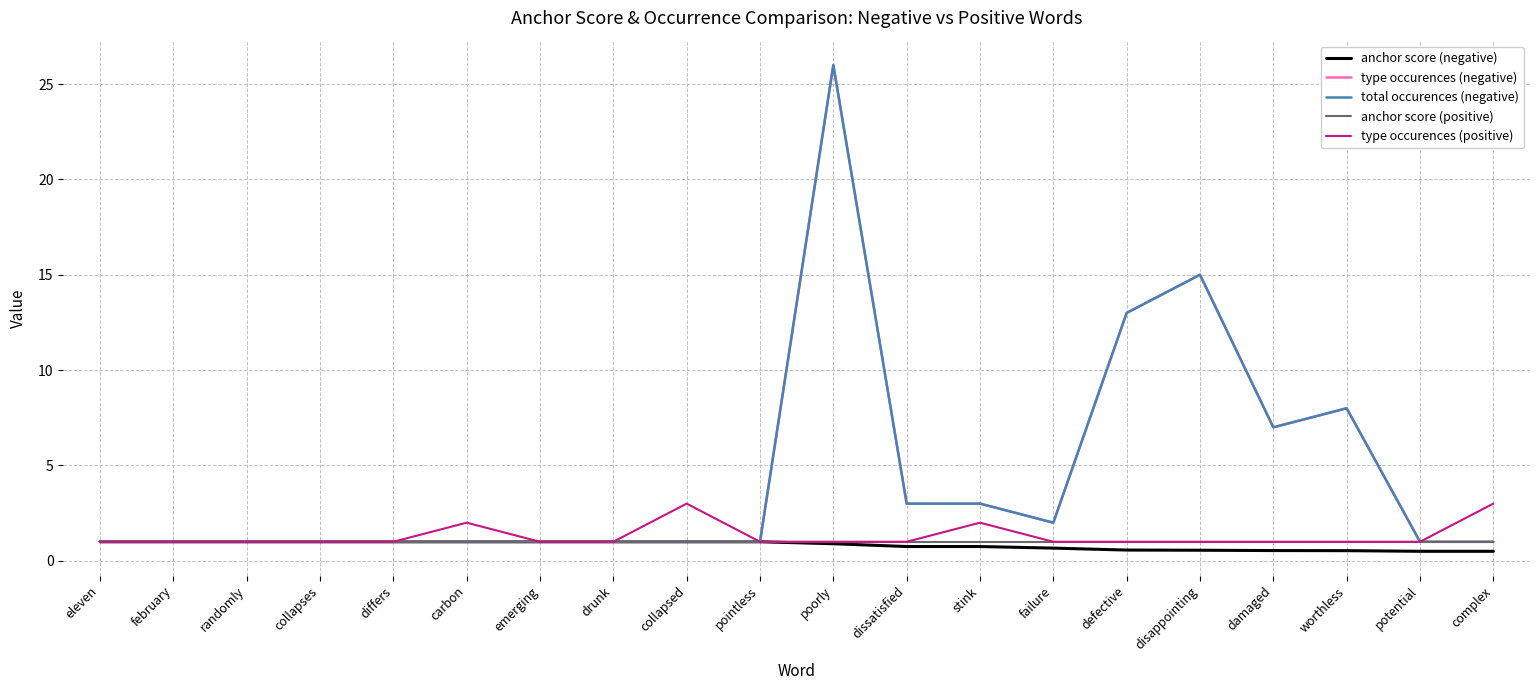

What is the difference between the anchor score (negative) values at complex and failure?

0.2